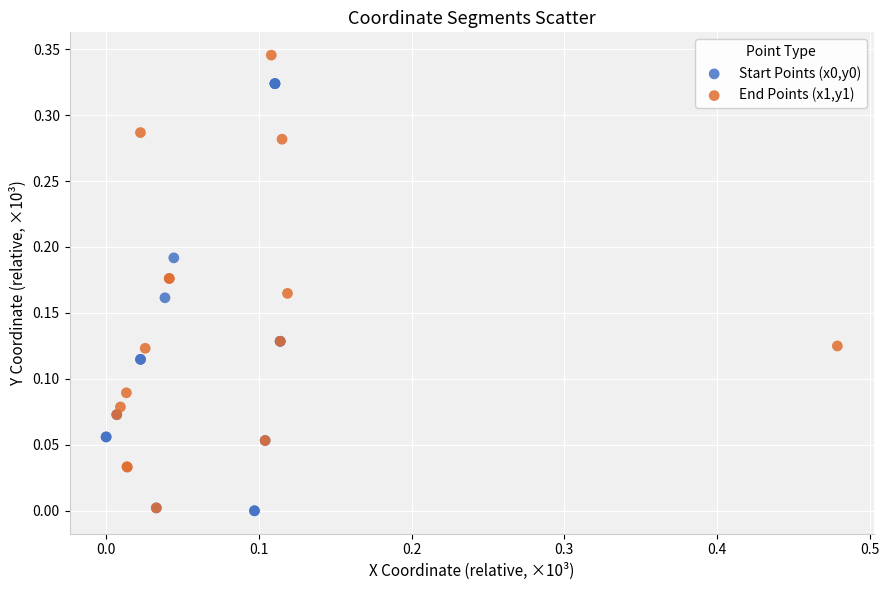

Which series has the largest Y range (max minus min)?

End Points (x1,y1)